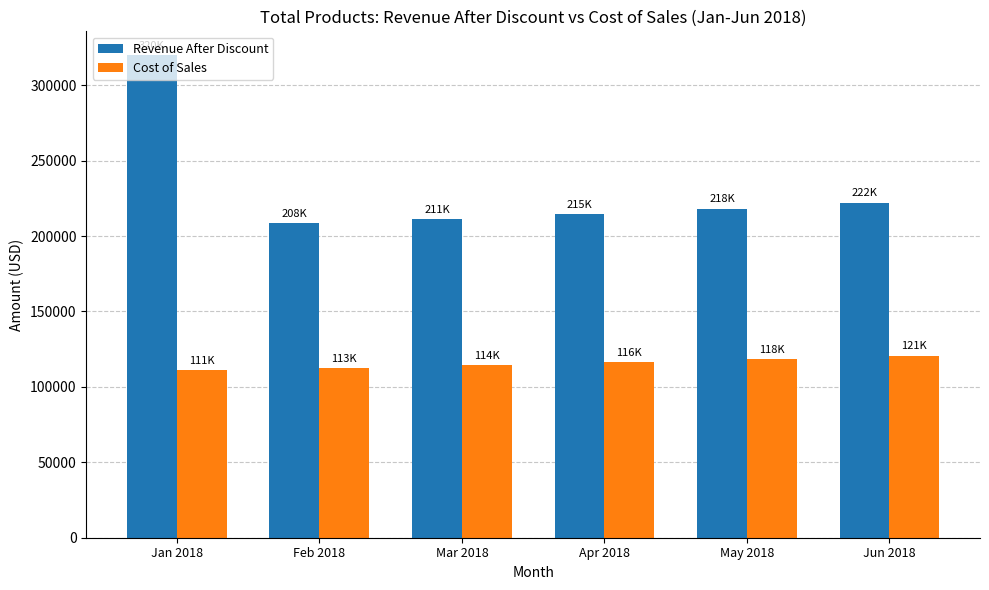

What is the lowest value of the Revenue After Discount series?

208408.0